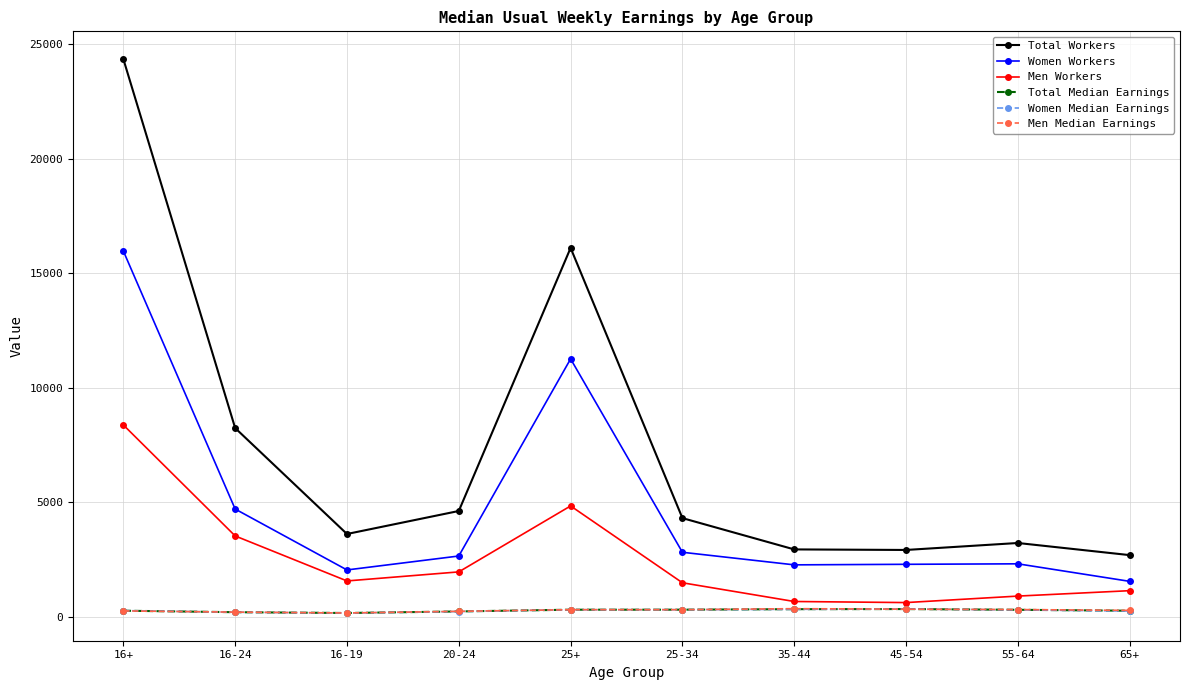

True or false: Total Workers and Women Median Earnings cross at least once.

False